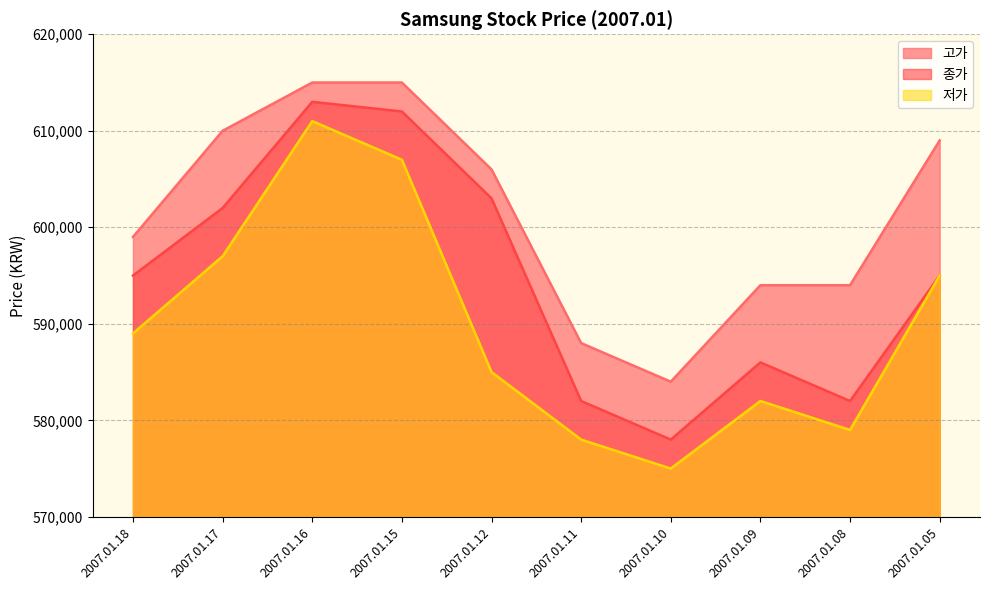

What is the spread (max minus min) of values at 2007.01.15?

8000